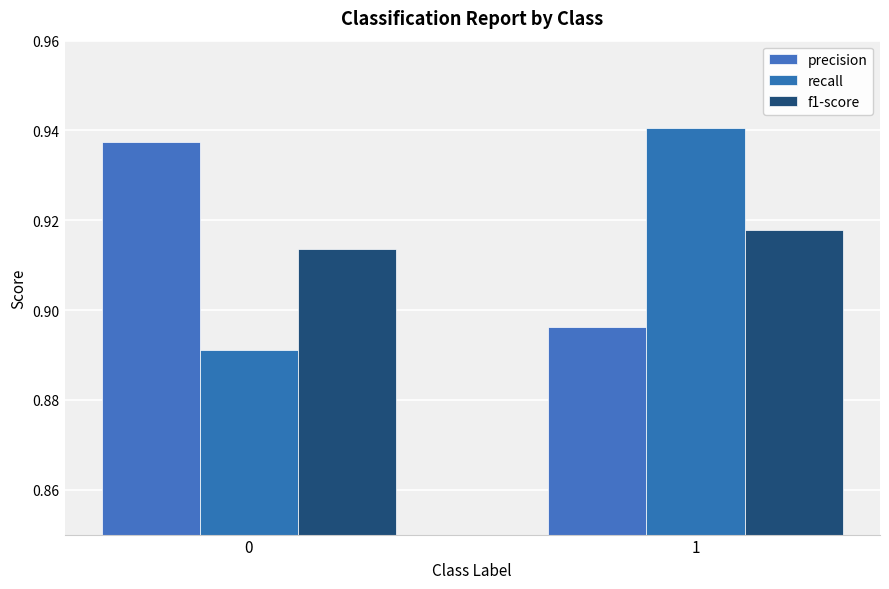

Reading right to left, extract all data points from this chart.

precision: 1=0.9	0=0.9
recall: 1=0.9	0=0.9
f1-score: 1=0.9	0=0.9